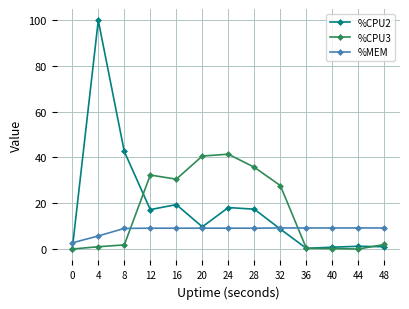

How many lines are shown in the chart?

3